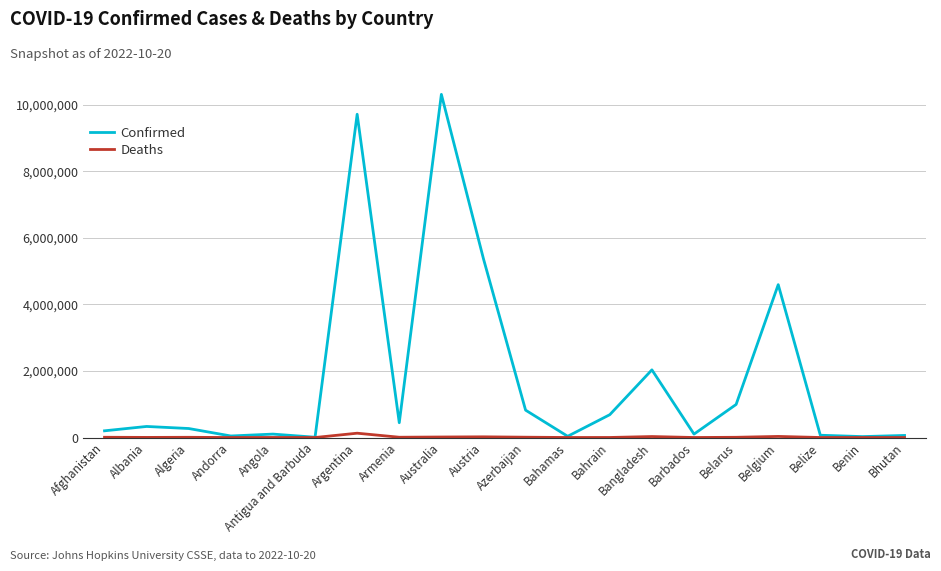

What value does the Deaths series have at Andorra, to the nearest 100?

200